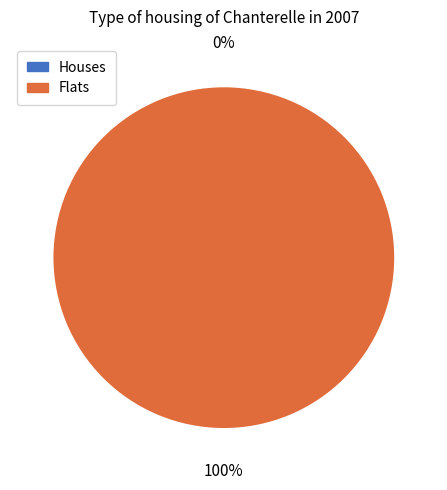

Rank the categories by value from lowest to highest.

0, 1